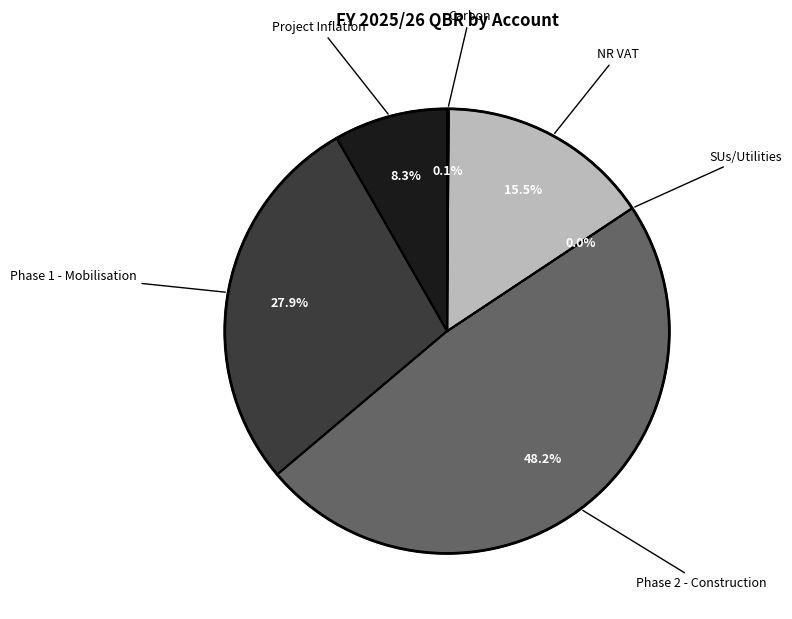

Approximately how many times larger is the value at Project Inflation compared to NR VAT?

0.5